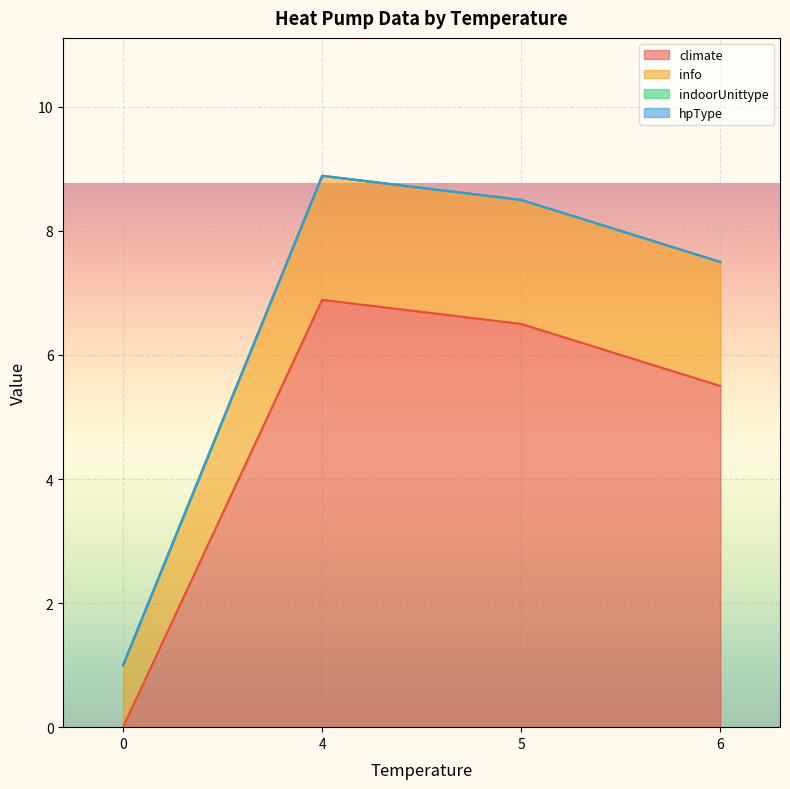

Which series has the widest spread of values?

climate